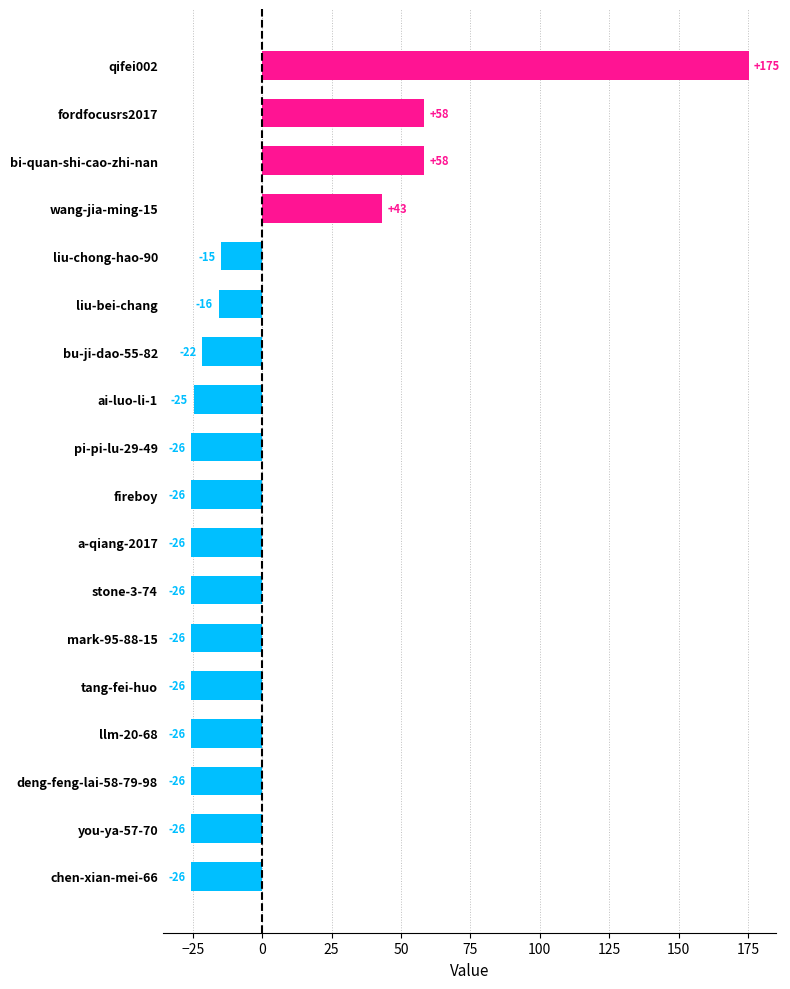

How many bars are there in total?

18